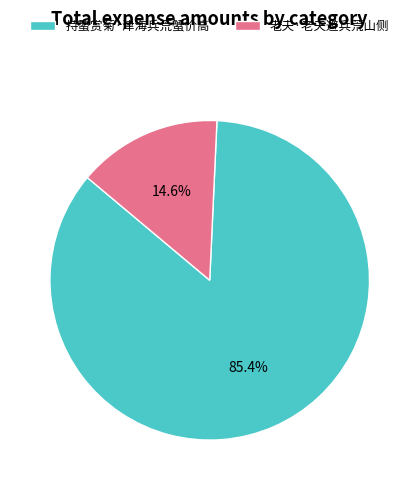

What portion of the pie excludes 持螯赏菊·津海兵荒蟹价高?

14.6%